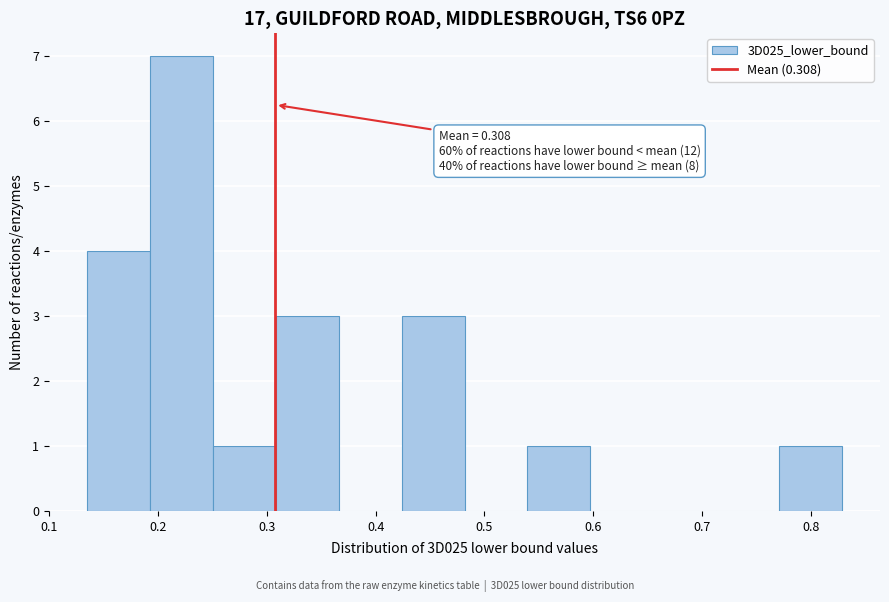

Which range on the x-axis has the tallest bar?

0.19 to 0.25